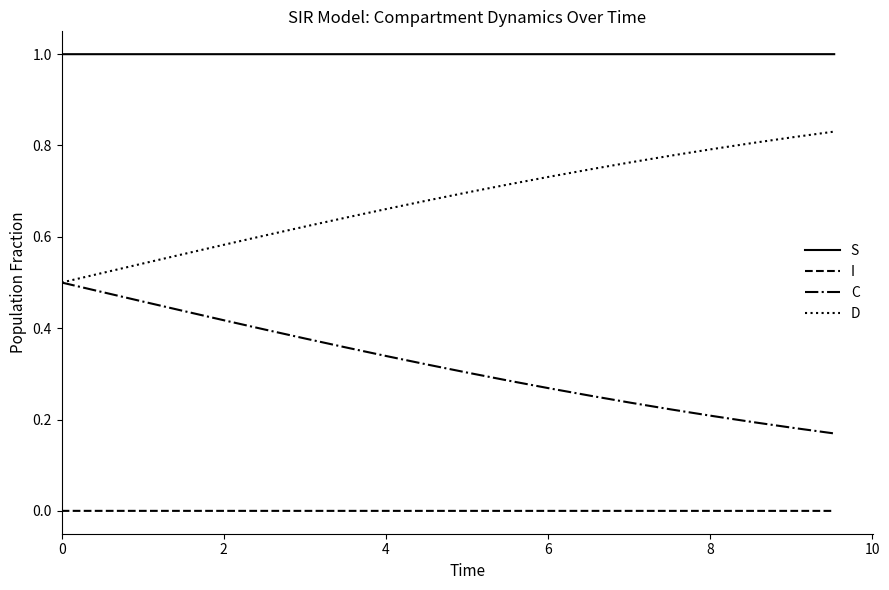

Rank the series by their maximum value, from highest to lowest.

S, D, C, I